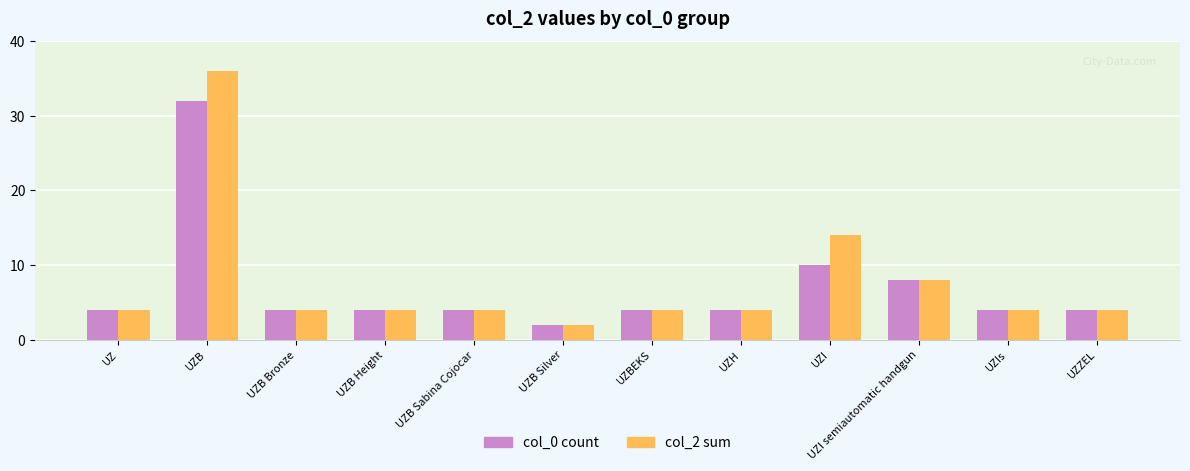

What is the lowest value of the col_2 sum series?

2